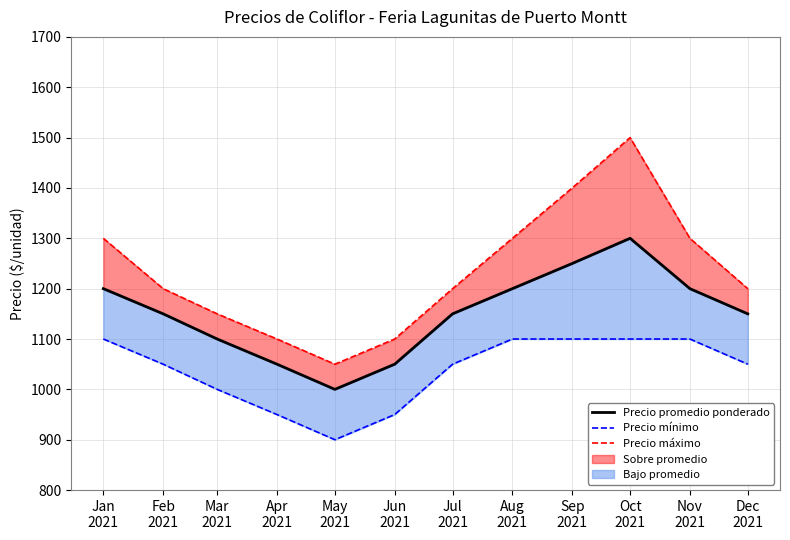

How many values in the Precio máximo series exceed 1200?

5